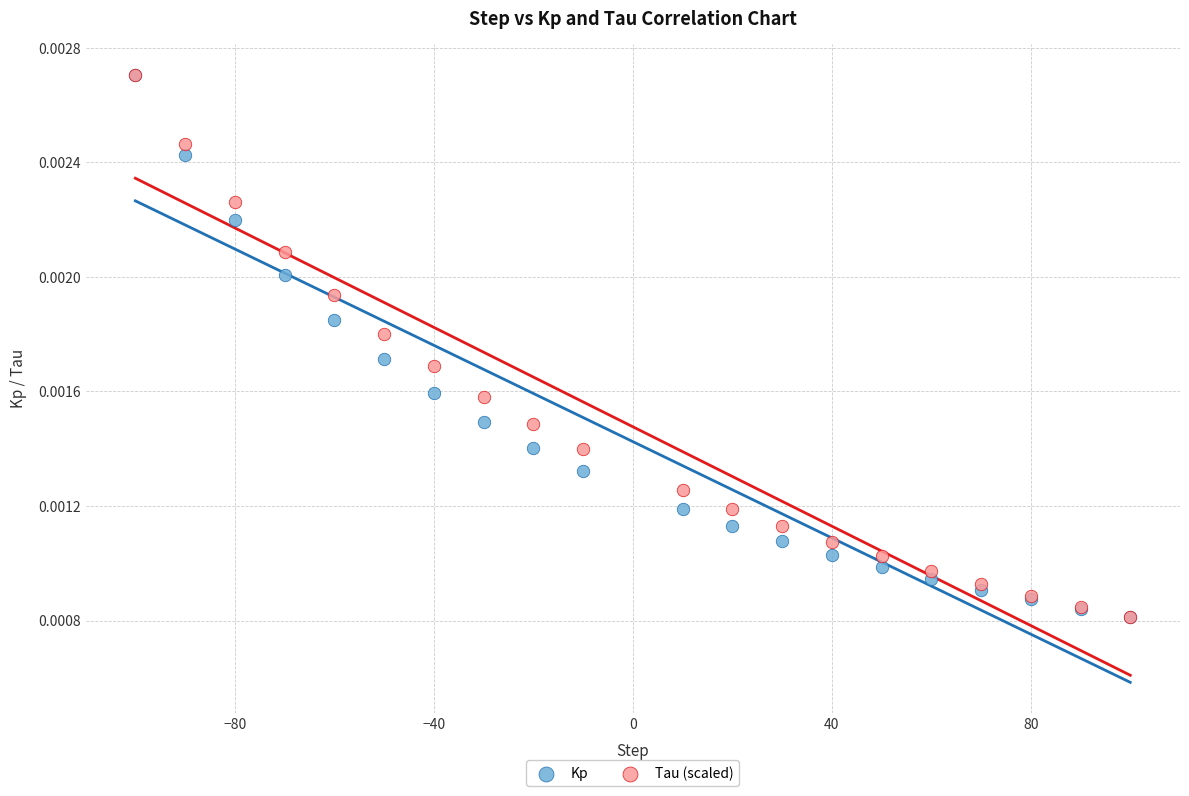

What are all the series names shown in the legend?

Kp, Tau (scaled)